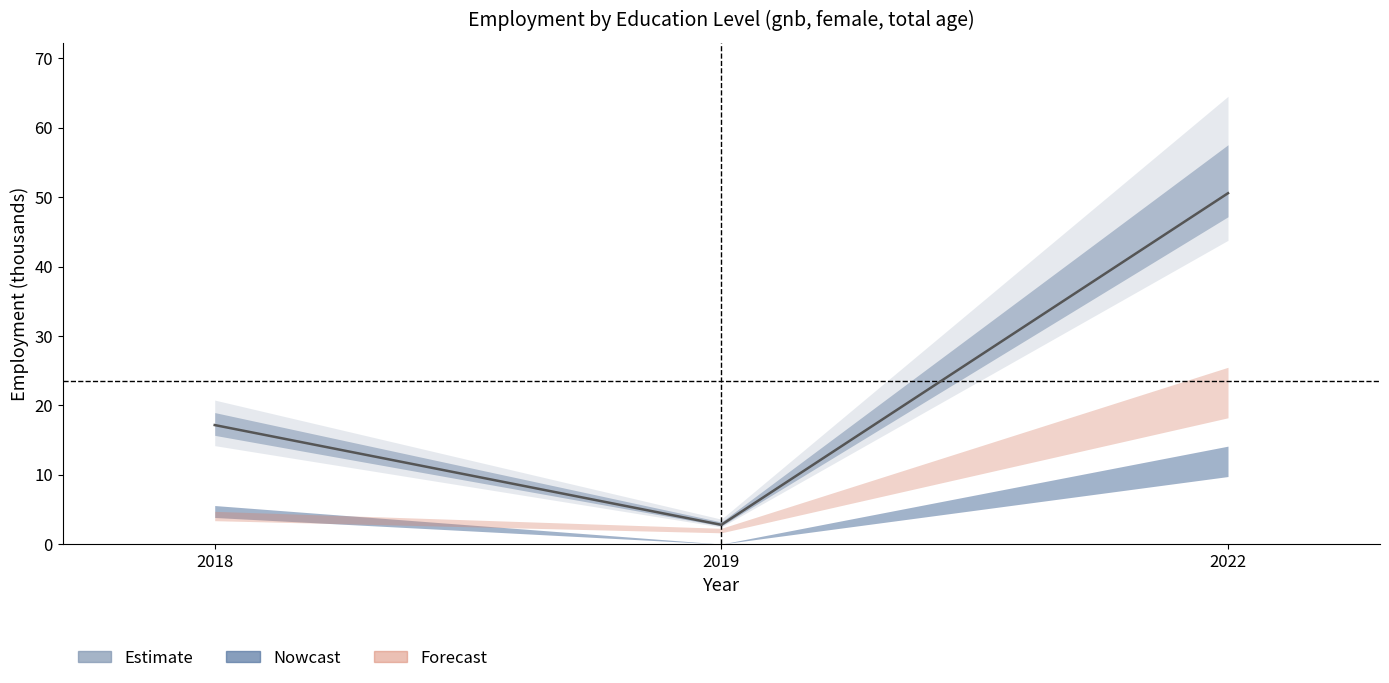

Between 2022 and 2019, which is larger?

2022